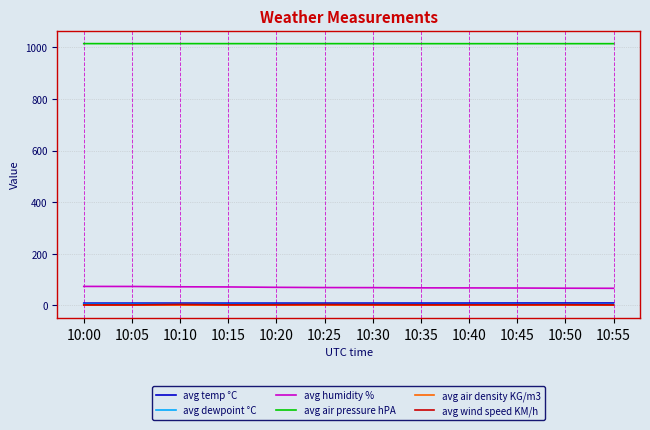

What is the maximum value for avg air pressure hPA?

1013.9